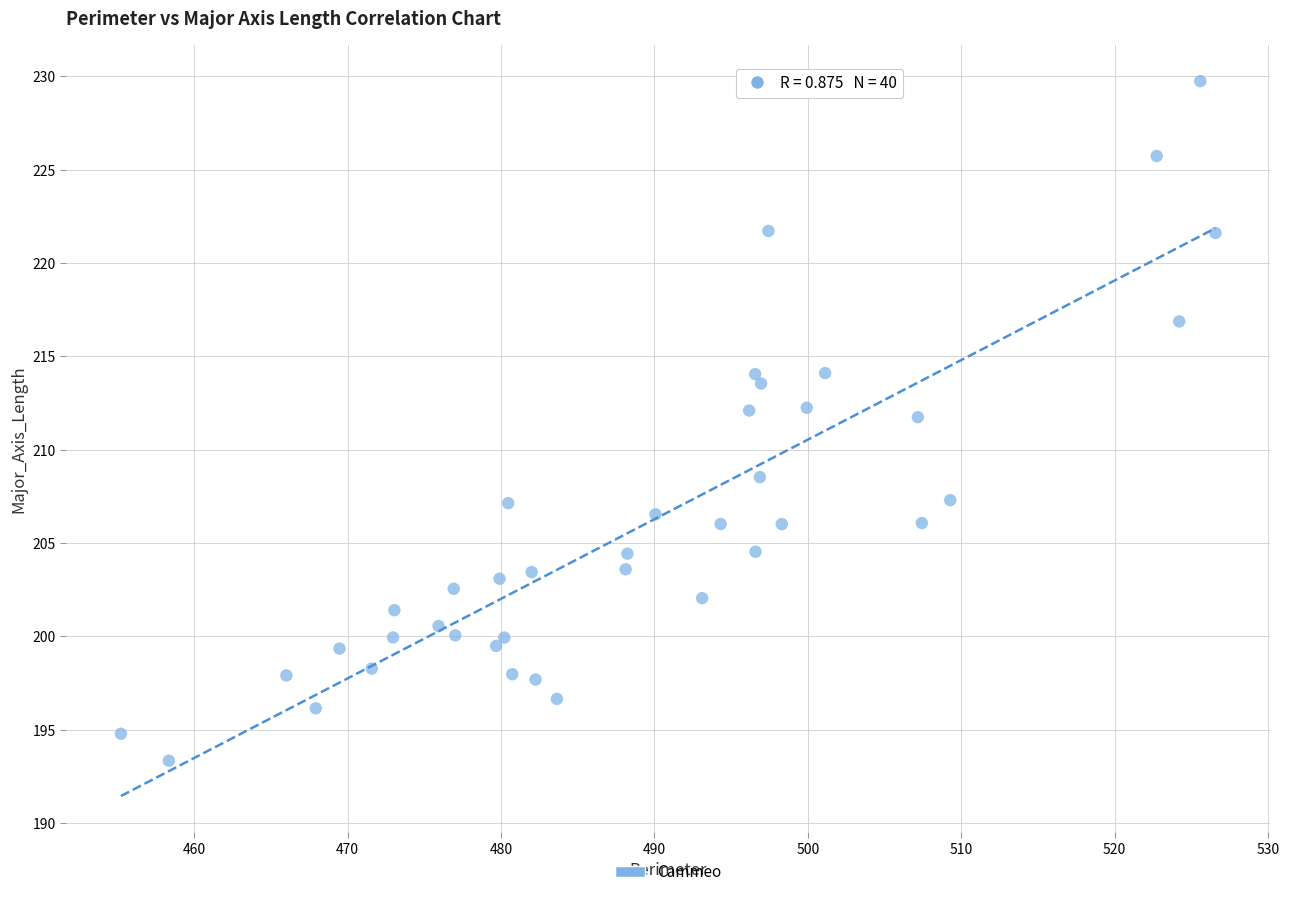

What is the range of X values (max minus min)?

71.3